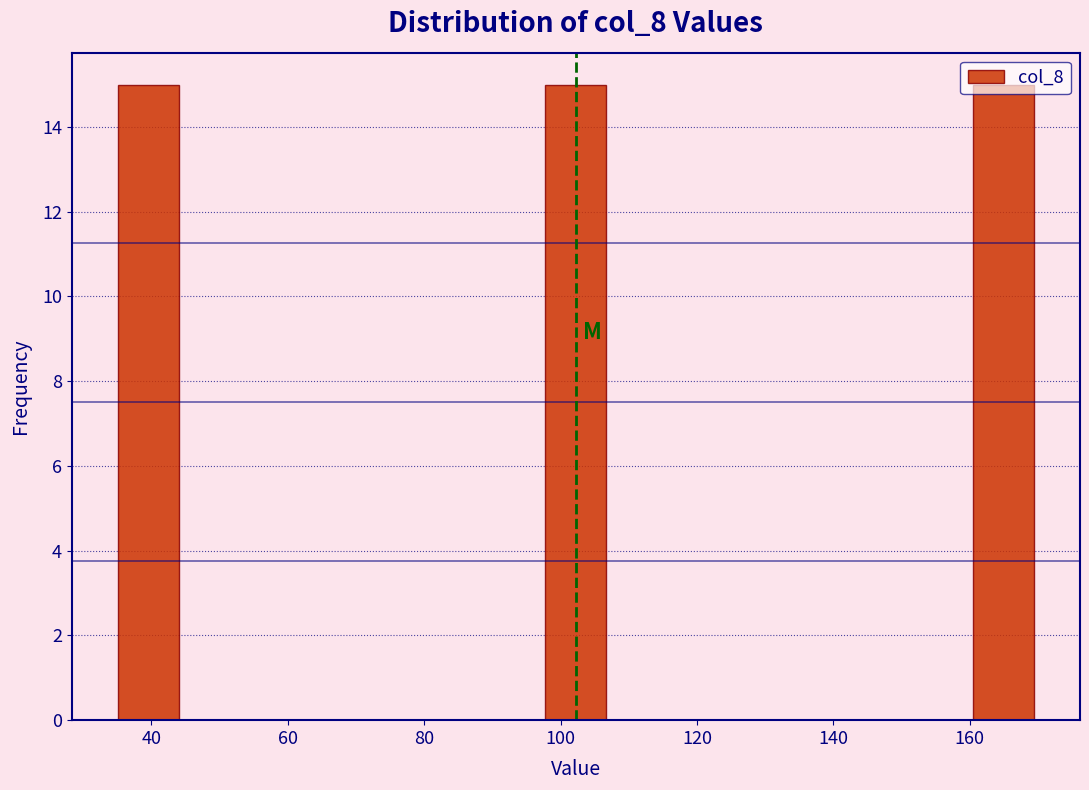

Reading left to right, transcribe this chart: for each bar, give the range it covers on the x-axis and its height. Neither the bar edges nor the heights are printed on the chart, so give them approximately, as read against the axes.

36 to 44: 15
44 to 52: 0
52 to 62: 0
62 to 70: 0
70 to 80: 0
80 to 88: 0
88 to 98: 0
98 to 106: 15
106 to 116: 0
116 to 124: 0
124 to 134: 0
134 to 142: 0
142 to 152: 0
152 to 160: 0
160 to 170: 15